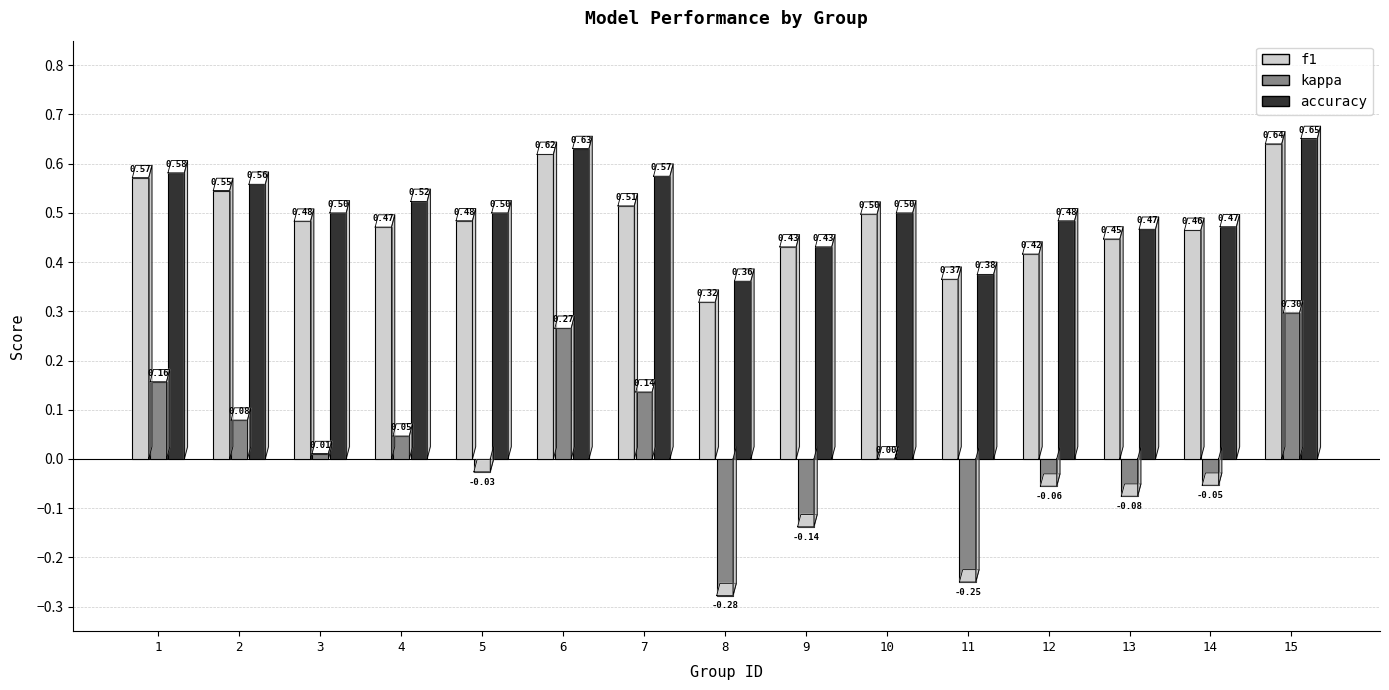

Are the bars horizontal?

No